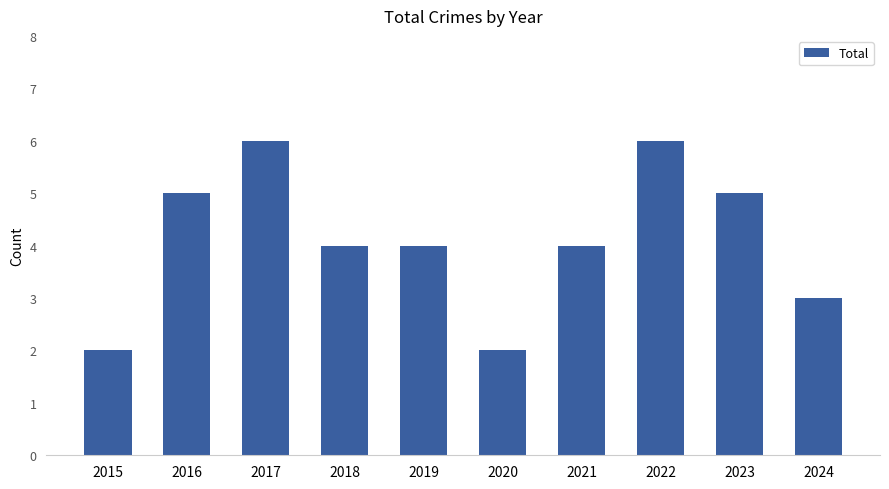

What is the difference between the second highest and second lowest values?

4